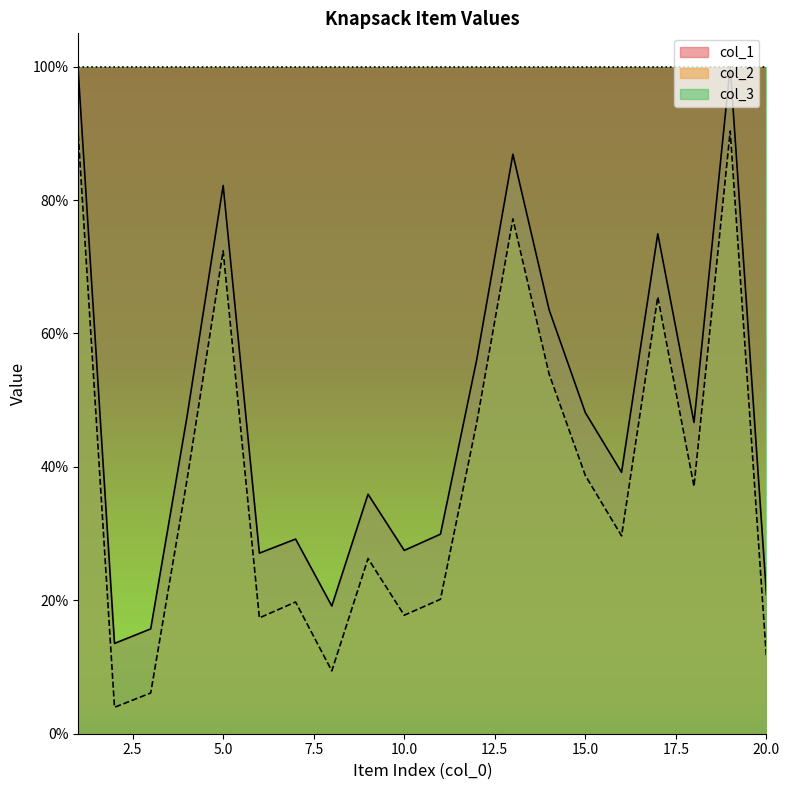

True or false: col_1 and col_2 intersect in this chart.

False